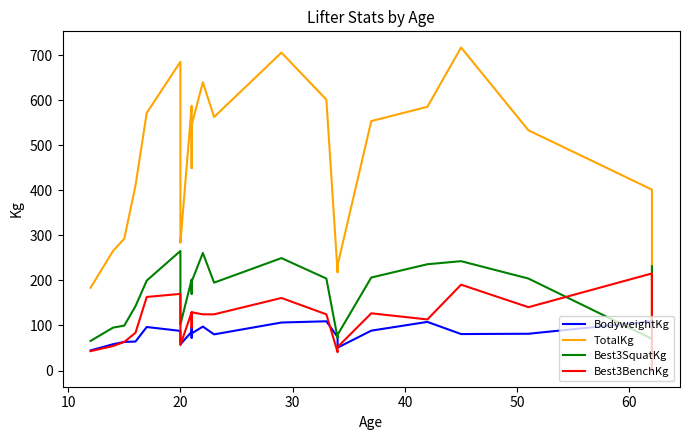

How many distinct data groups are displayed?

4